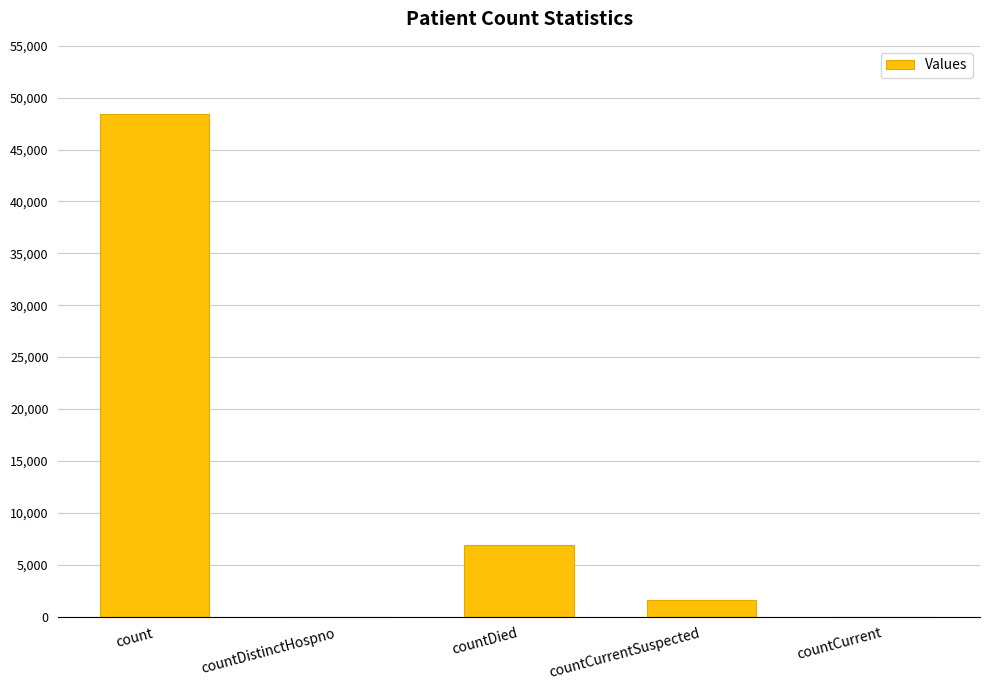

The value at countDistinctHospno is 23444. True or false?

False